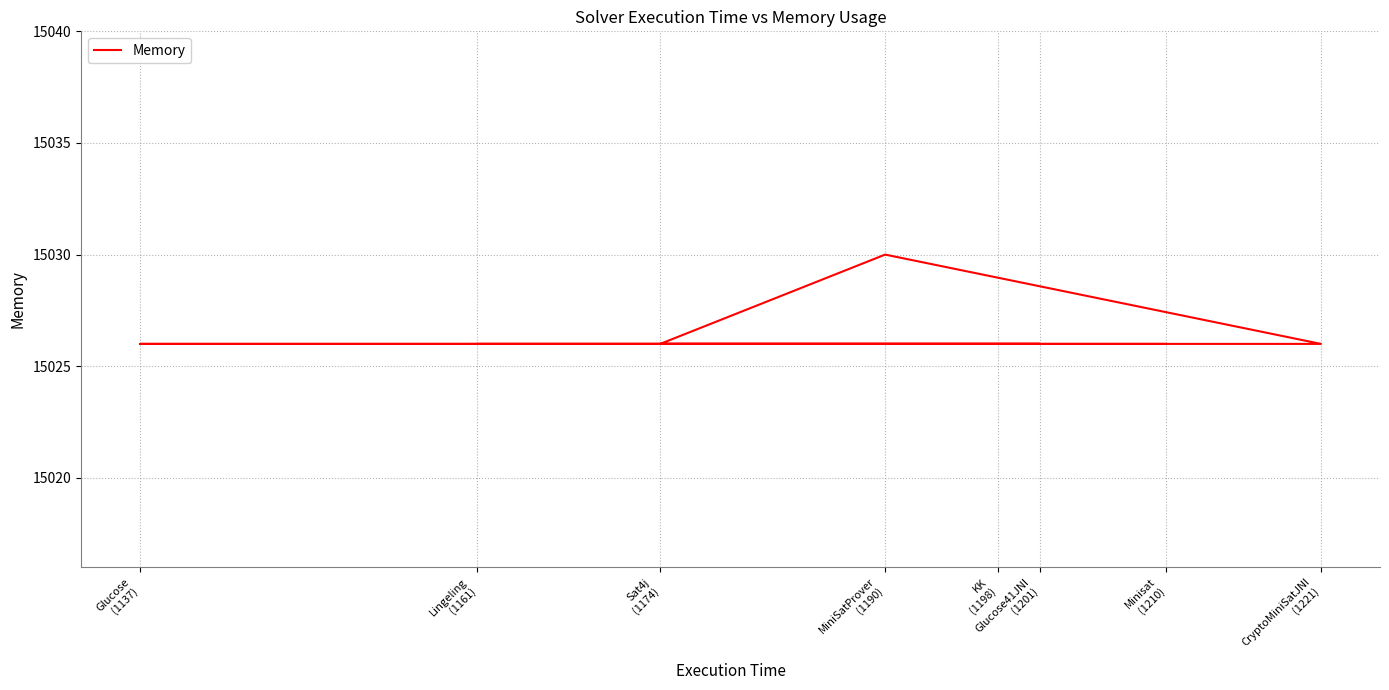

What is the greatest value displayed?

15030